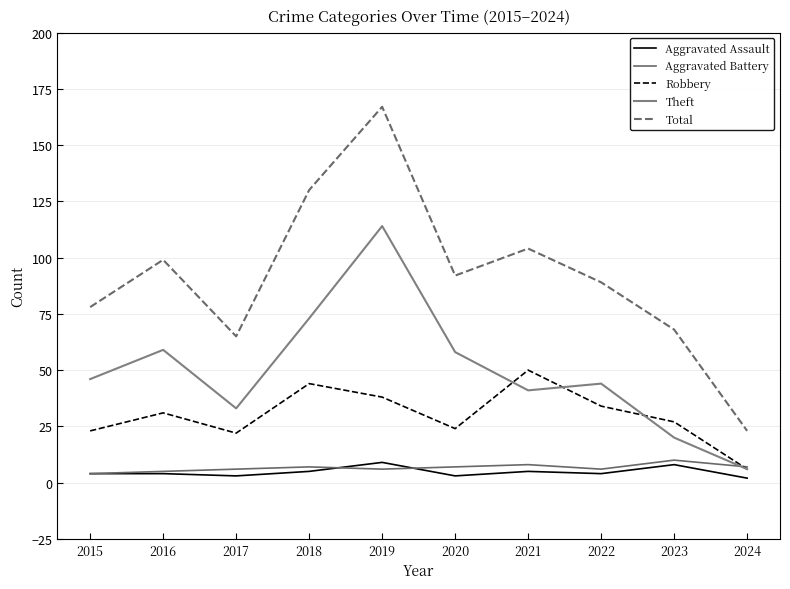

What is the minimum value for Theft?

6